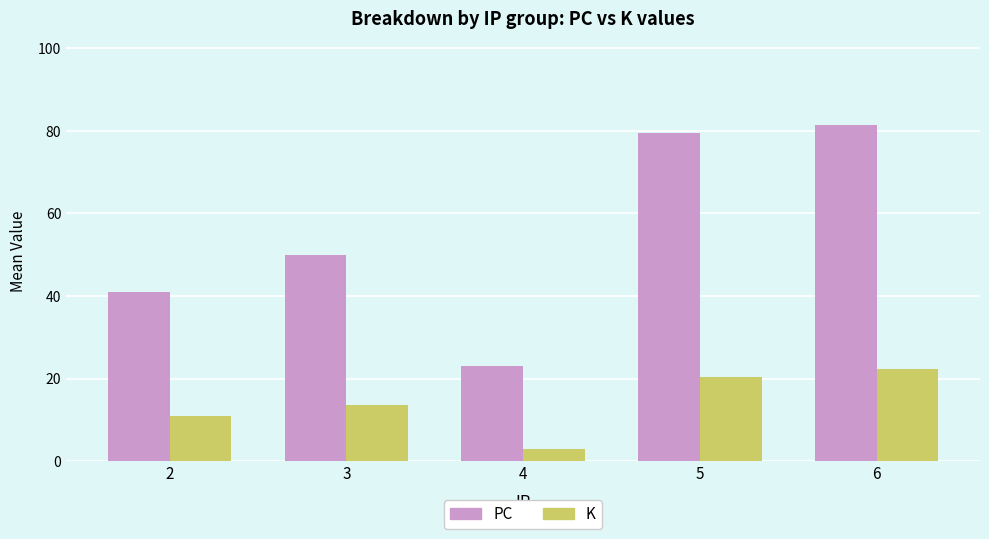

Reading left to right, transcribe all the data shown in this chart.

PC: 41.0	50.0	23.0	79.4	81.3
K: 11.0	13.5	3.0	20.4	22.3